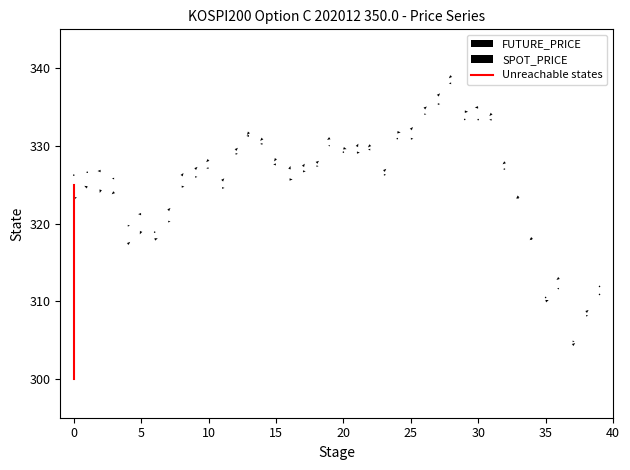

Rank the series by their average value, from lowest to highest.

SPOT_PRICE, FUTURE_PRICE